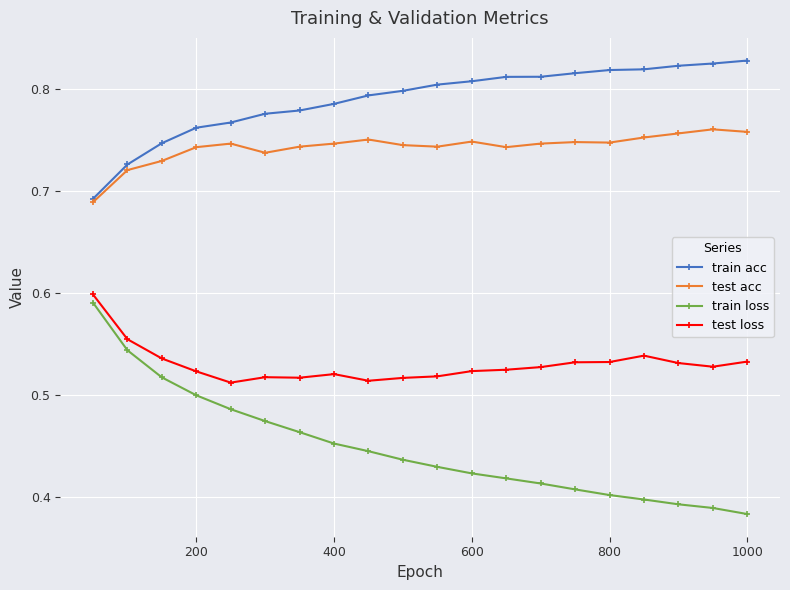

At how many categories does at least one series exceed 0?

20